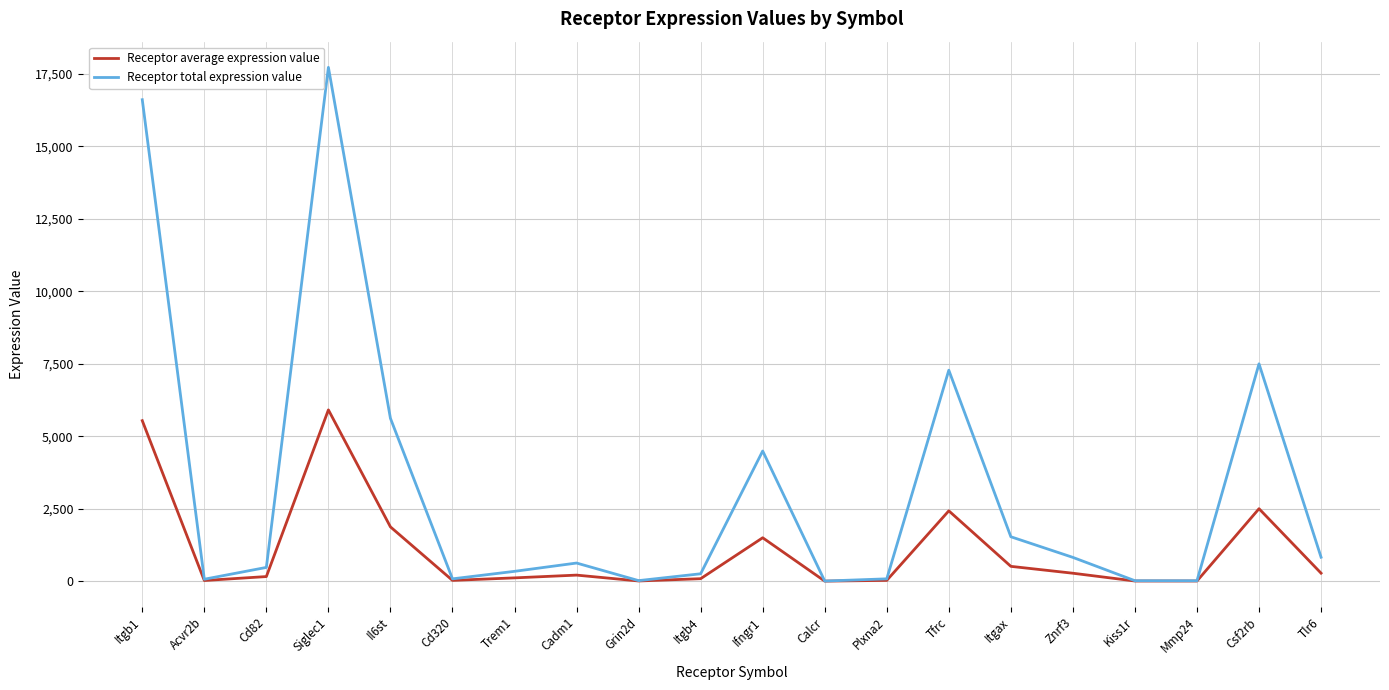

Rank the series by their average value, from highest to lowest.

Receptor total expression value, Receptor average expression value